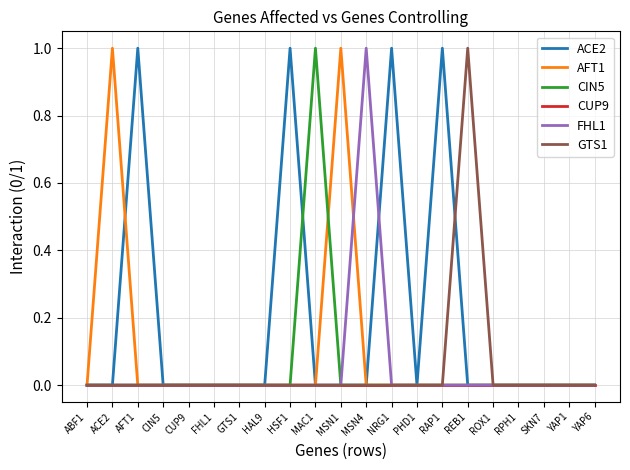

The value of CUP9 at YAP1 is 0. True or false?

True